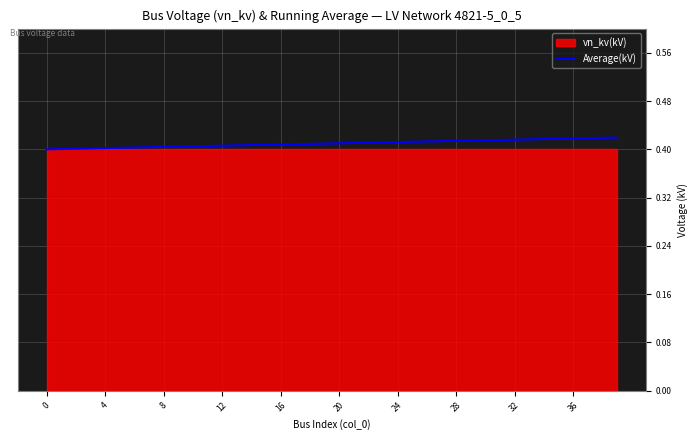

True or false: there are more than 0 points higher than both neighbors.

False